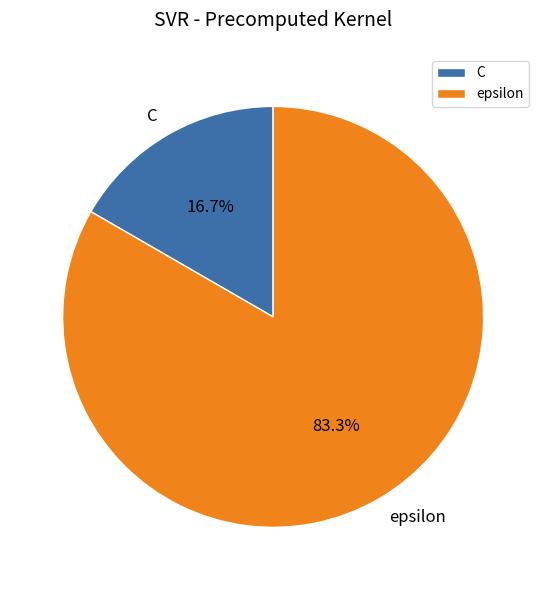

What is the ratio of the value at C to the value at epsilon?

0.2